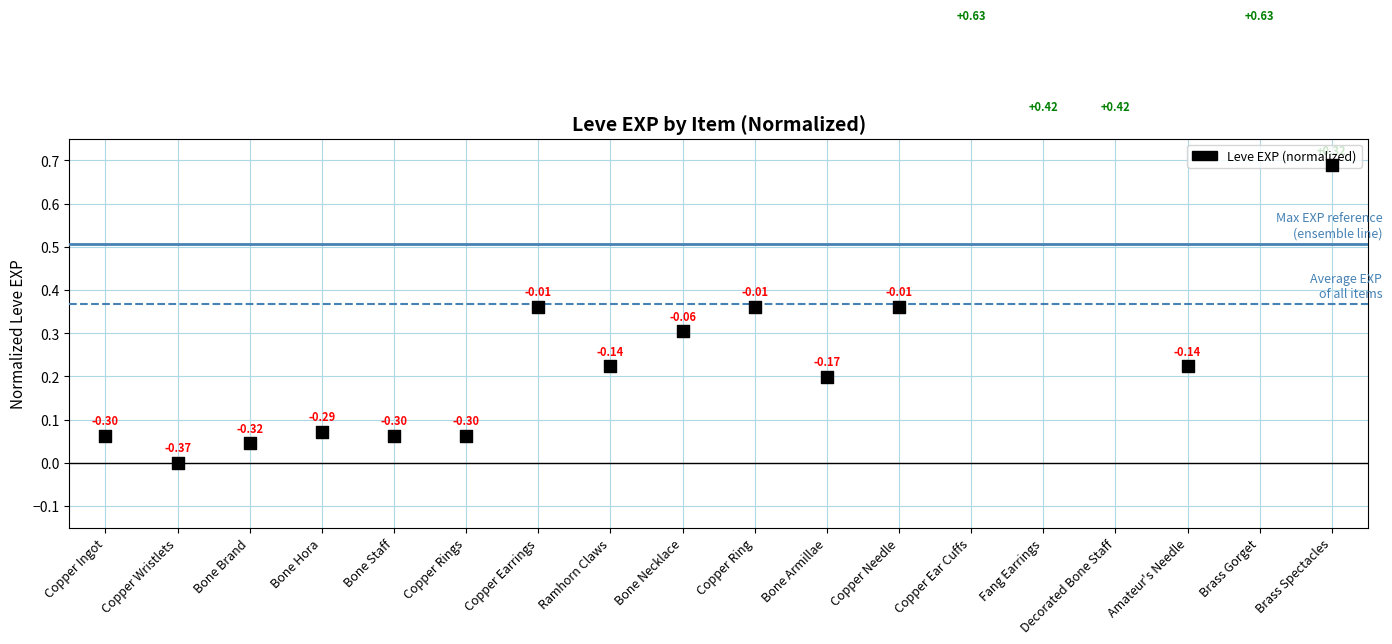

Which has a higher value, Amateur's Needle or Copper Ingot?

Amateur's Needle